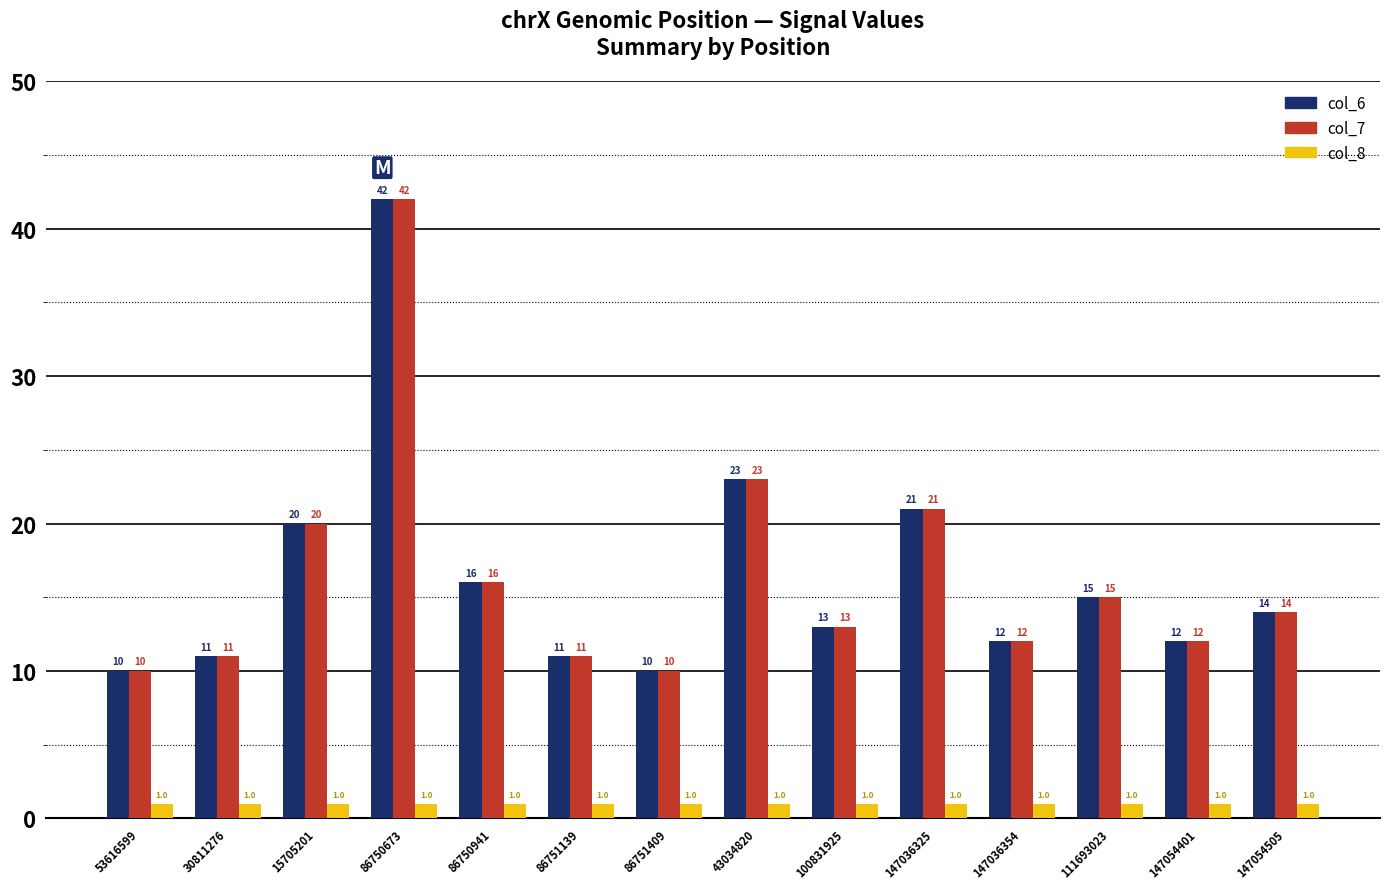

Reading left to right, list all the values displayed in this chart.

col_6: 10	11	20	42	16	11	10	23	13	21	12	15	12	14
col_7: 10	11	20	42	16	11	10	23	13	21	12	15	12	14
col_8: 1	1	1	1	1	1	1	1	1	1	1	1	1	1